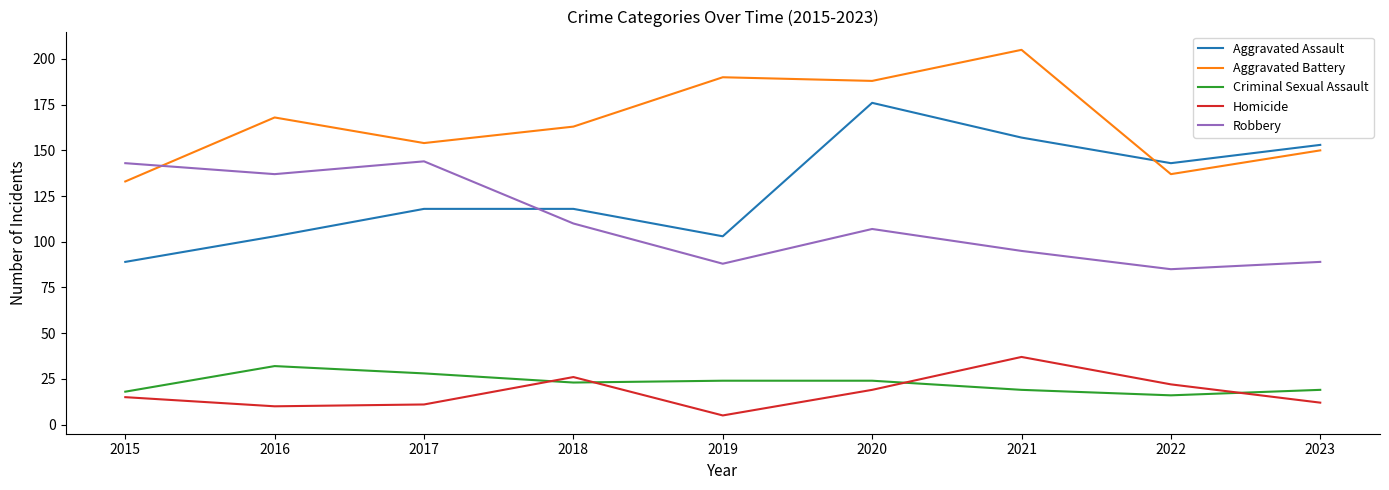

What is the total value across all series at 2016?

450